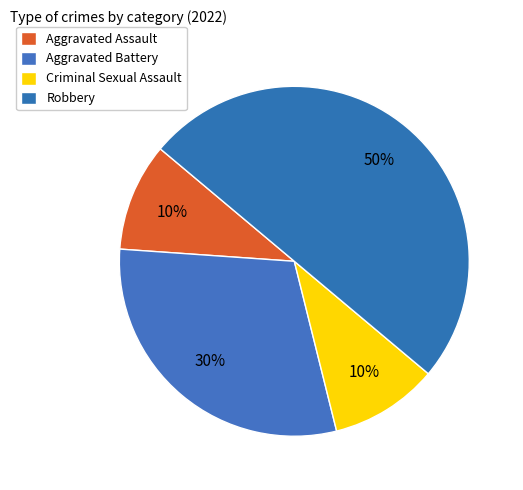

Is there any slice that represents more than half of the pie?

No